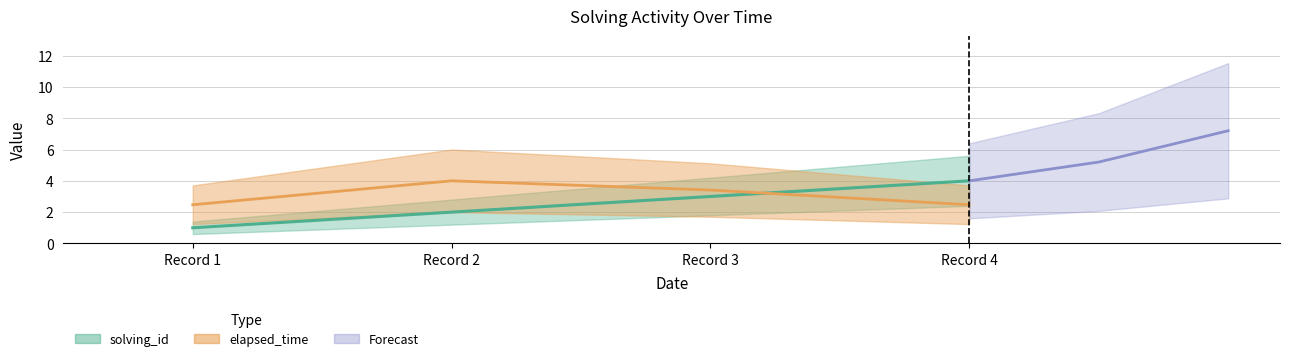

Which series changed the most between Record 3 and Record 4?

solving_id